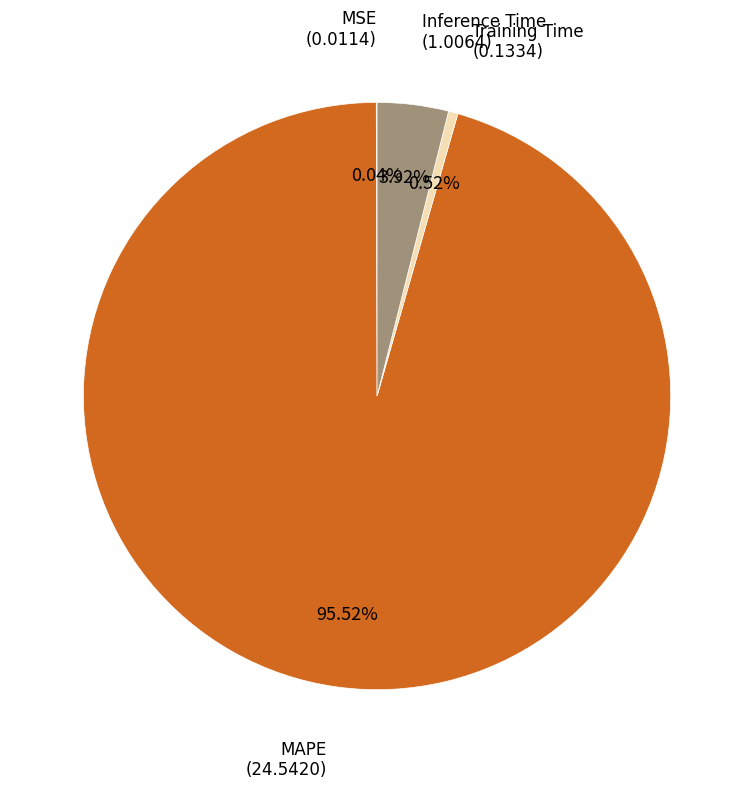

Is there any slice that represents more than half of the pie?

Yes